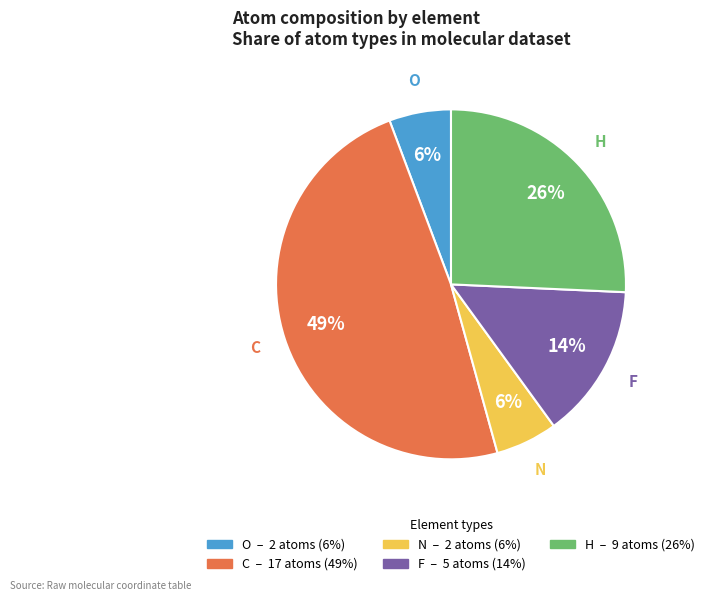

To the nearest percent, what is the combined percentage of H and C?

74%